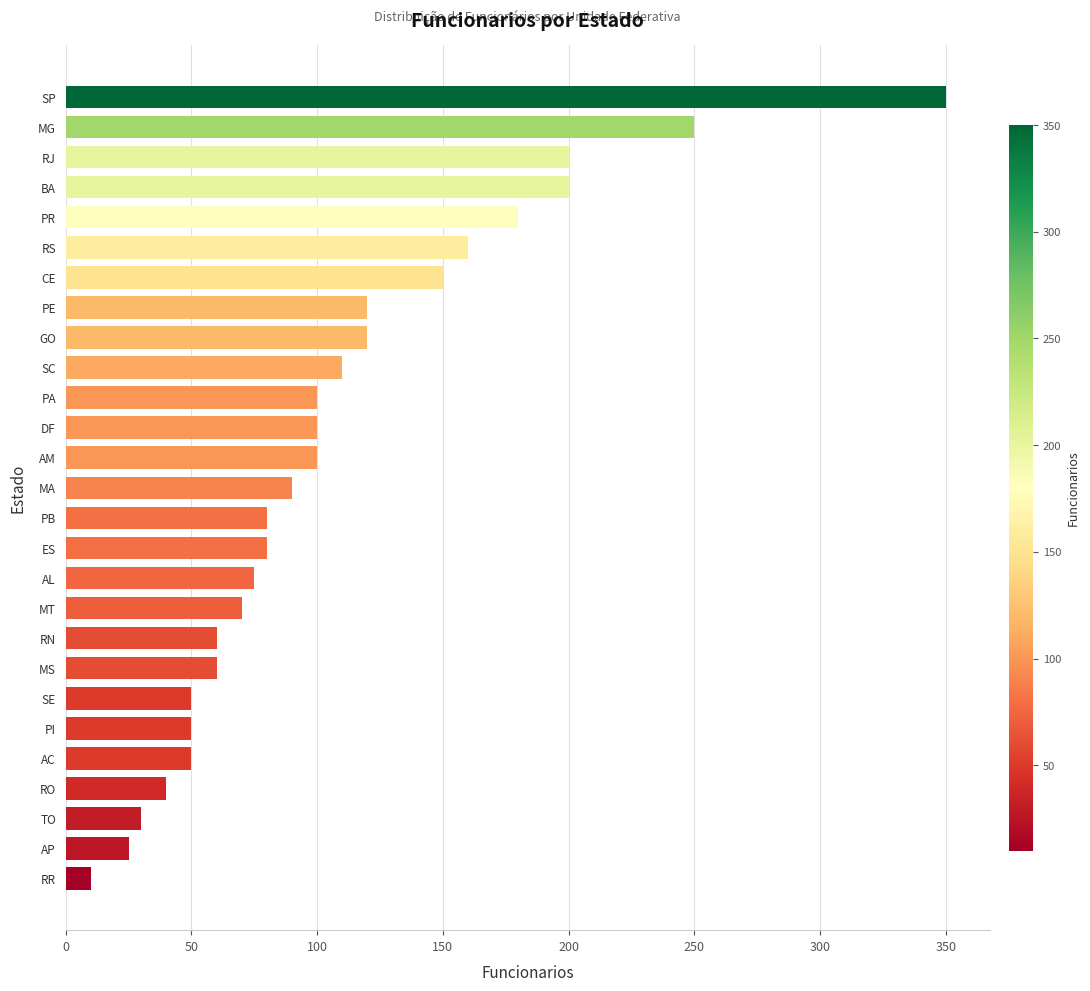

What is the change in value from RS to BA?

+40